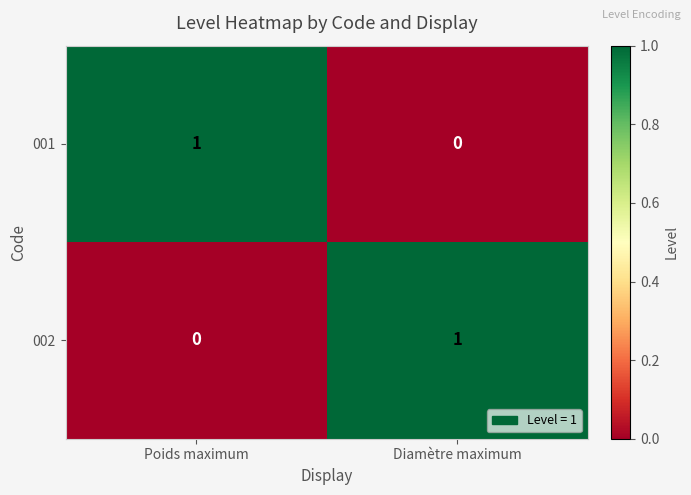

The 002 series shows 1 at Diamètre maximum. True or false?

True